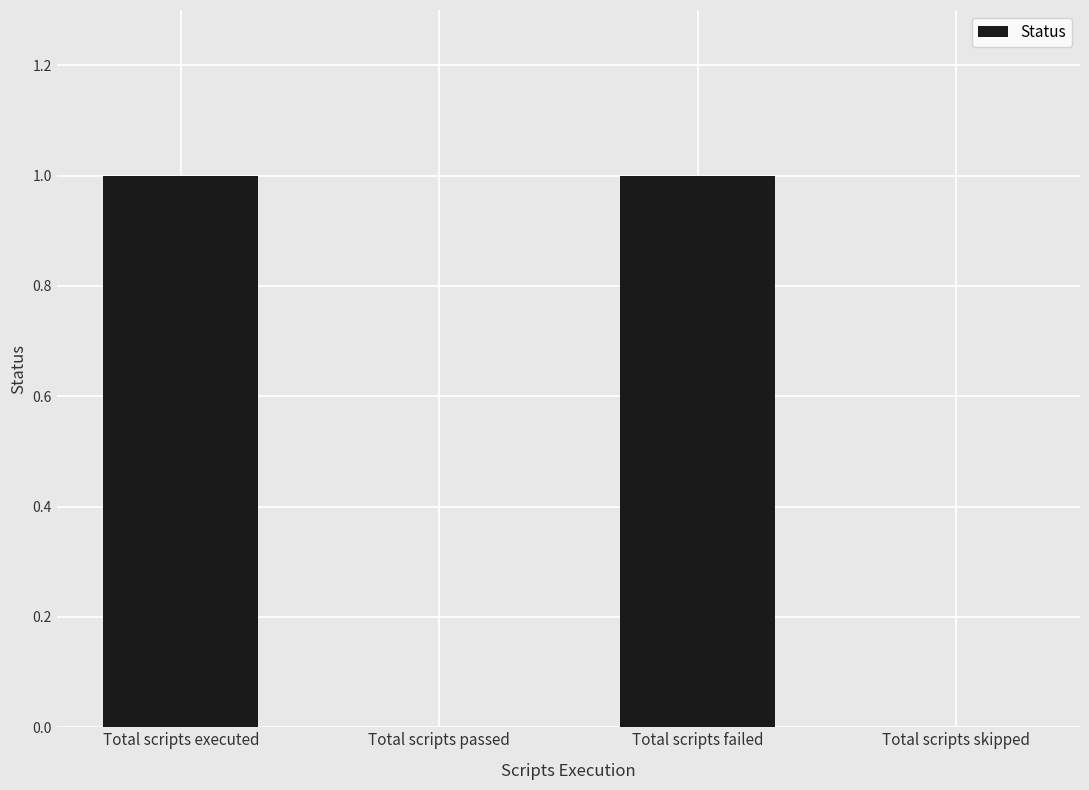

True or false: the data shows 0 at Total scripts passed.

True